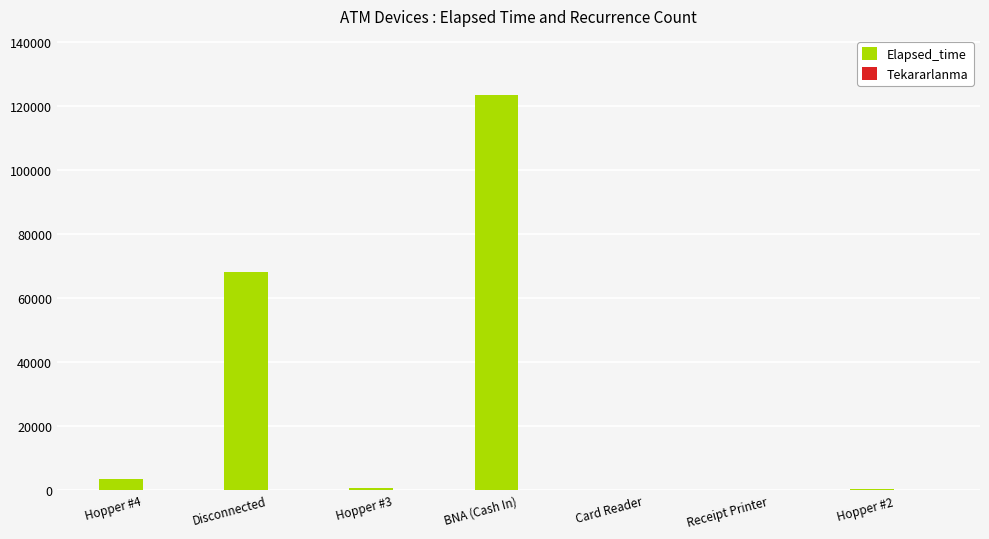

Is it true that Elapsed_time equals 123475 at BNA (Cash In)?

True